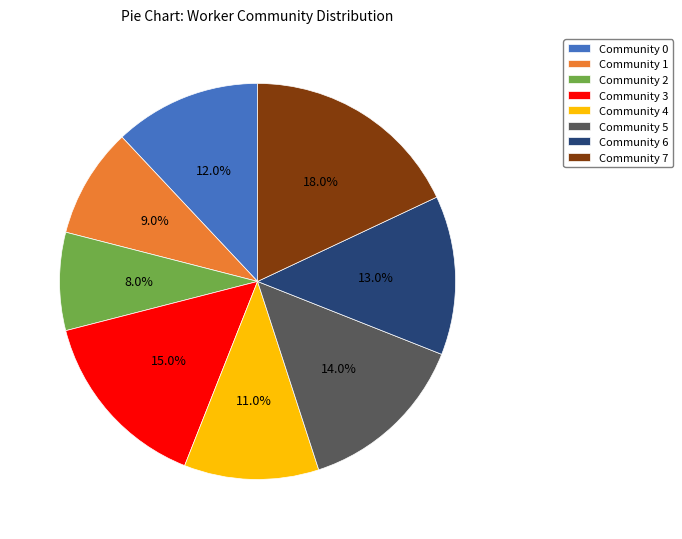

True or false: Community 6 accounts for 22% of the total.

False